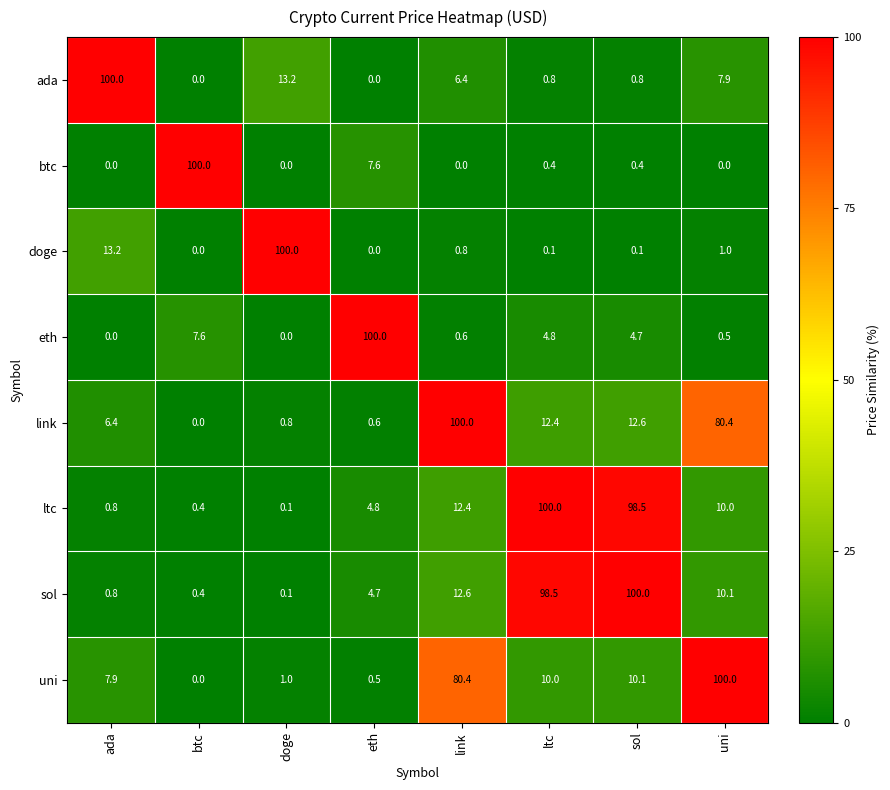

What is the approximate value of uni at uni?

100.0